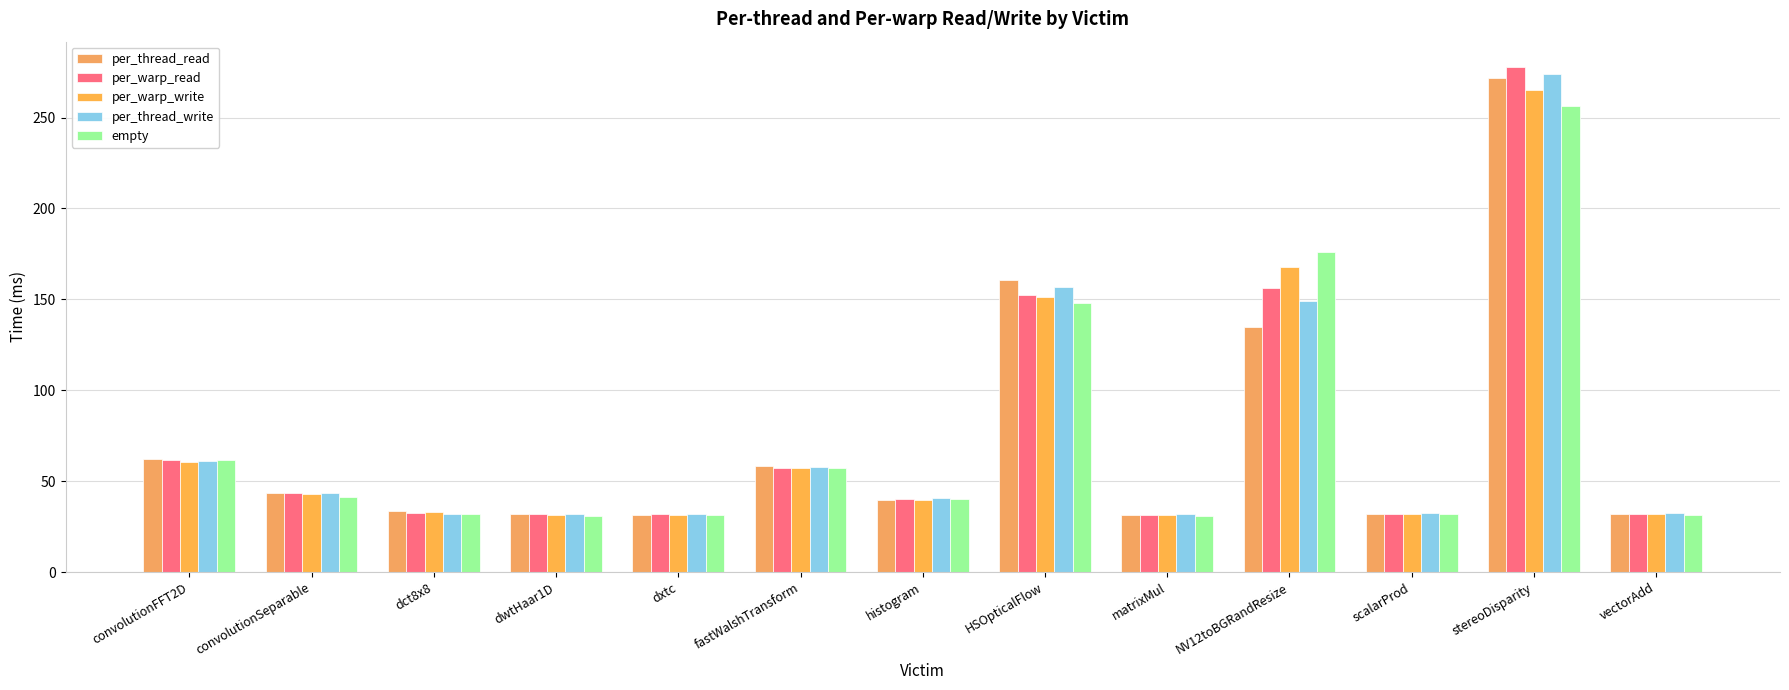

How many bars are there in each group?

5